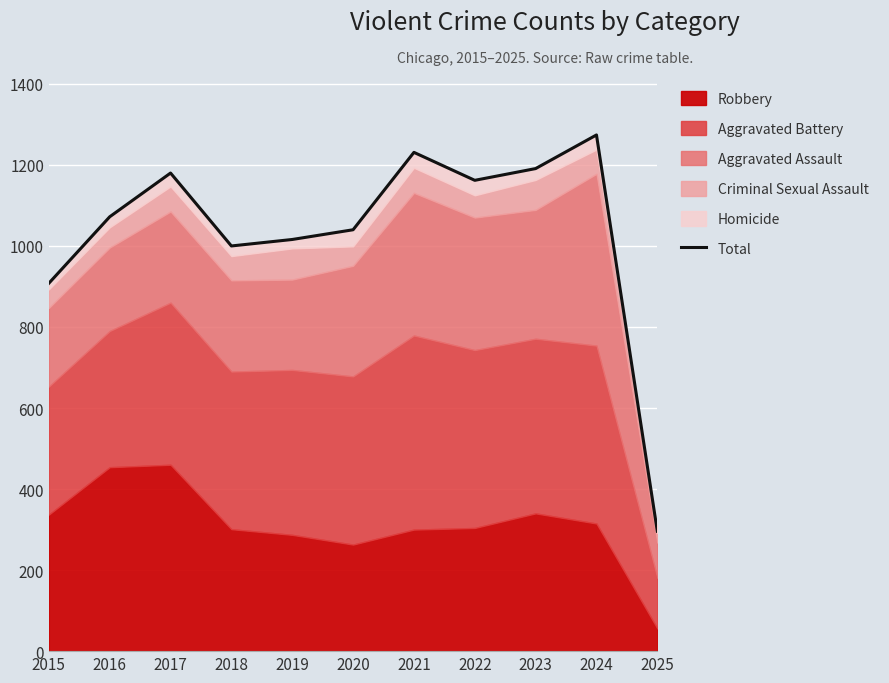

What is the value of the 8th point from the left?

1162